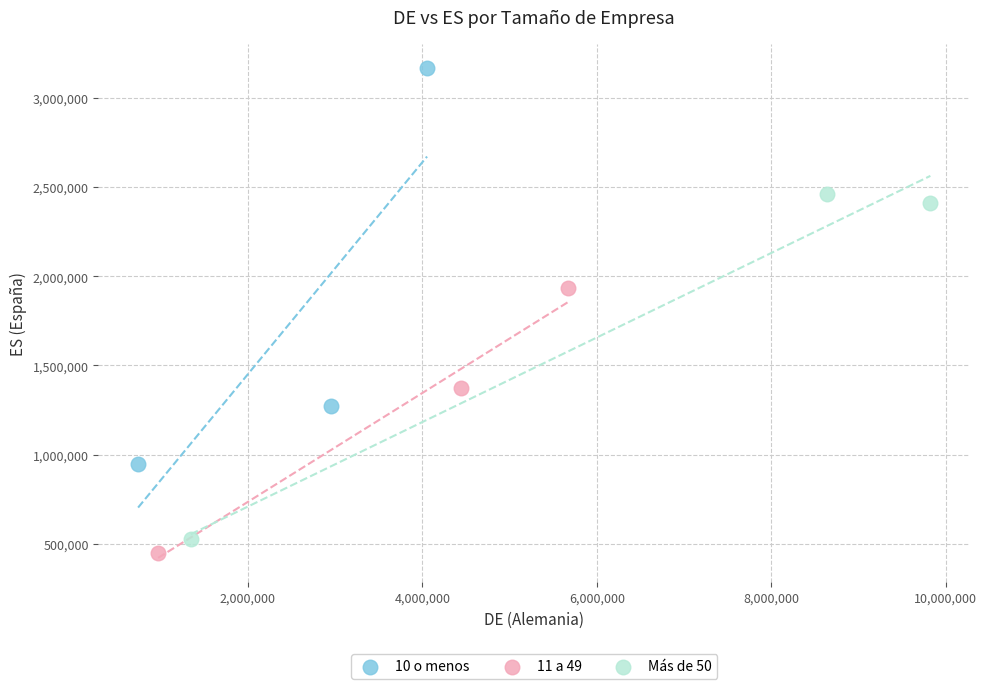

Which series reaches the maximum Y coordinate?

10 o menos